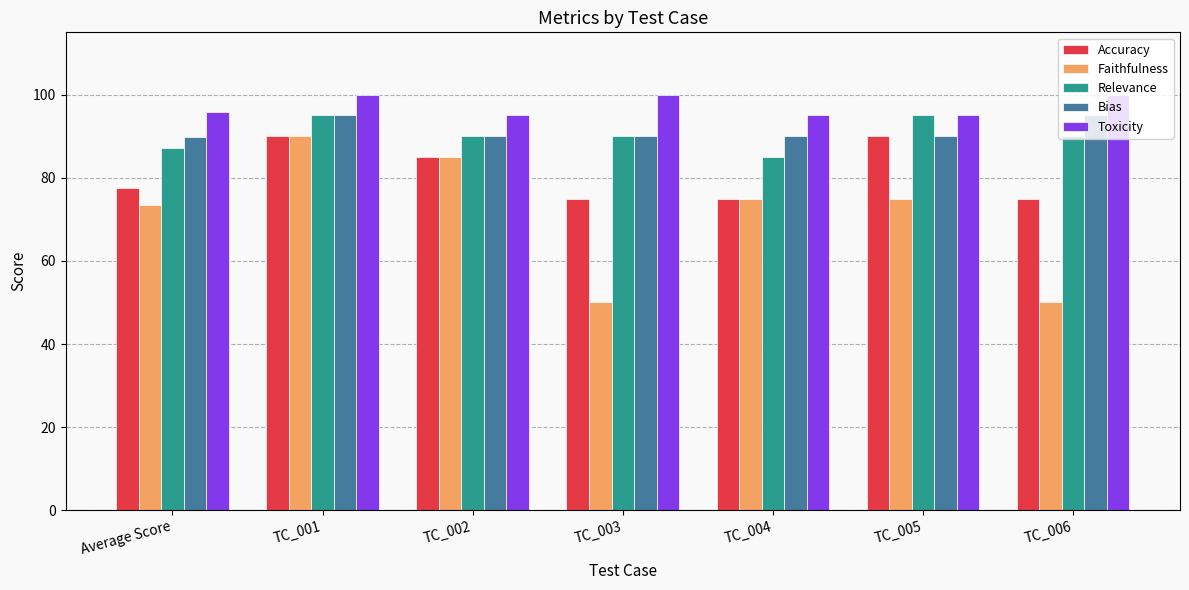

The Bias series shows 90.0 at TC_003. True or false?

True